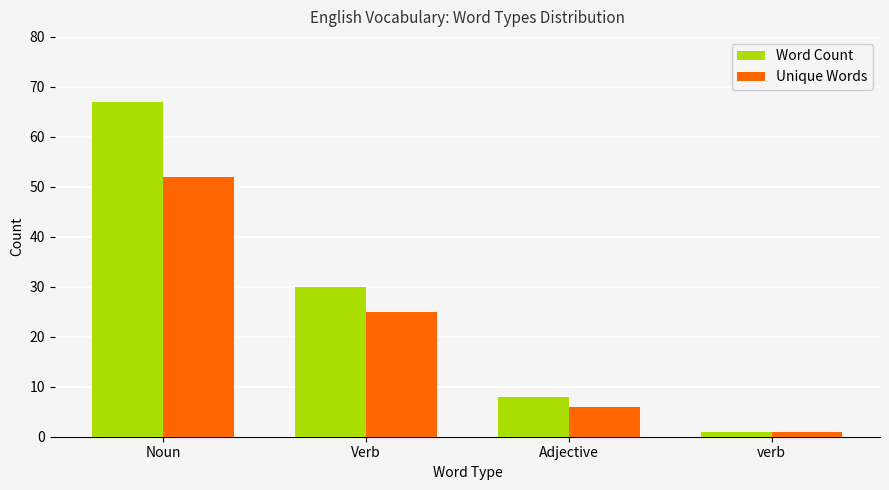

What is the difference between the maximum and second lowest values in the Unique Words series?

46